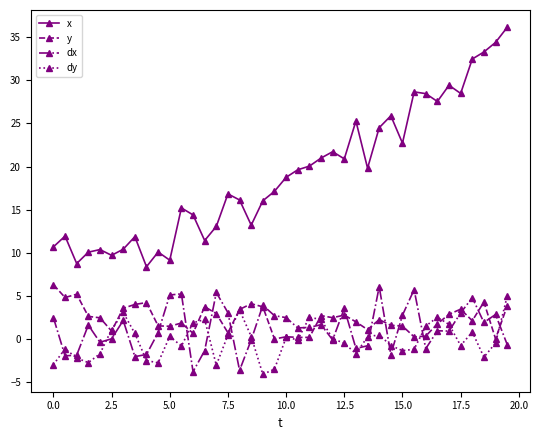

Which series has the largest range (max minus min)?

x